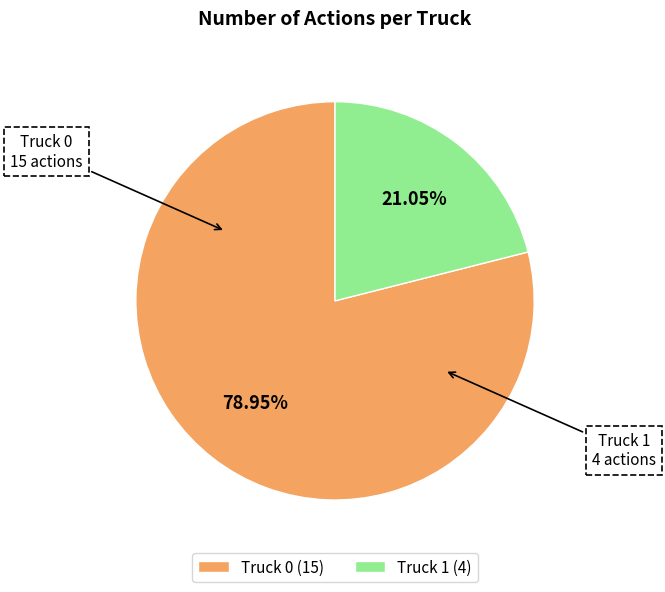

How many segments does this pie chart have?

2